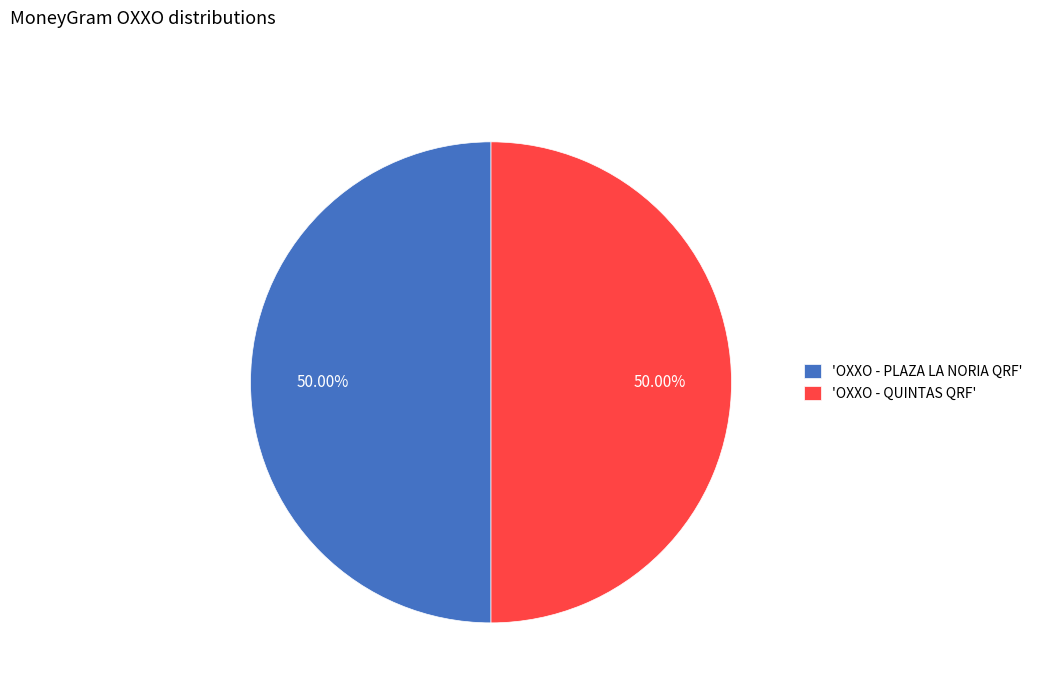

Combined, do 'OXXO - PLAZA LA NORIA QRF' and 'OXXO - QUINTAS QRF' account for over 50%?

Yes